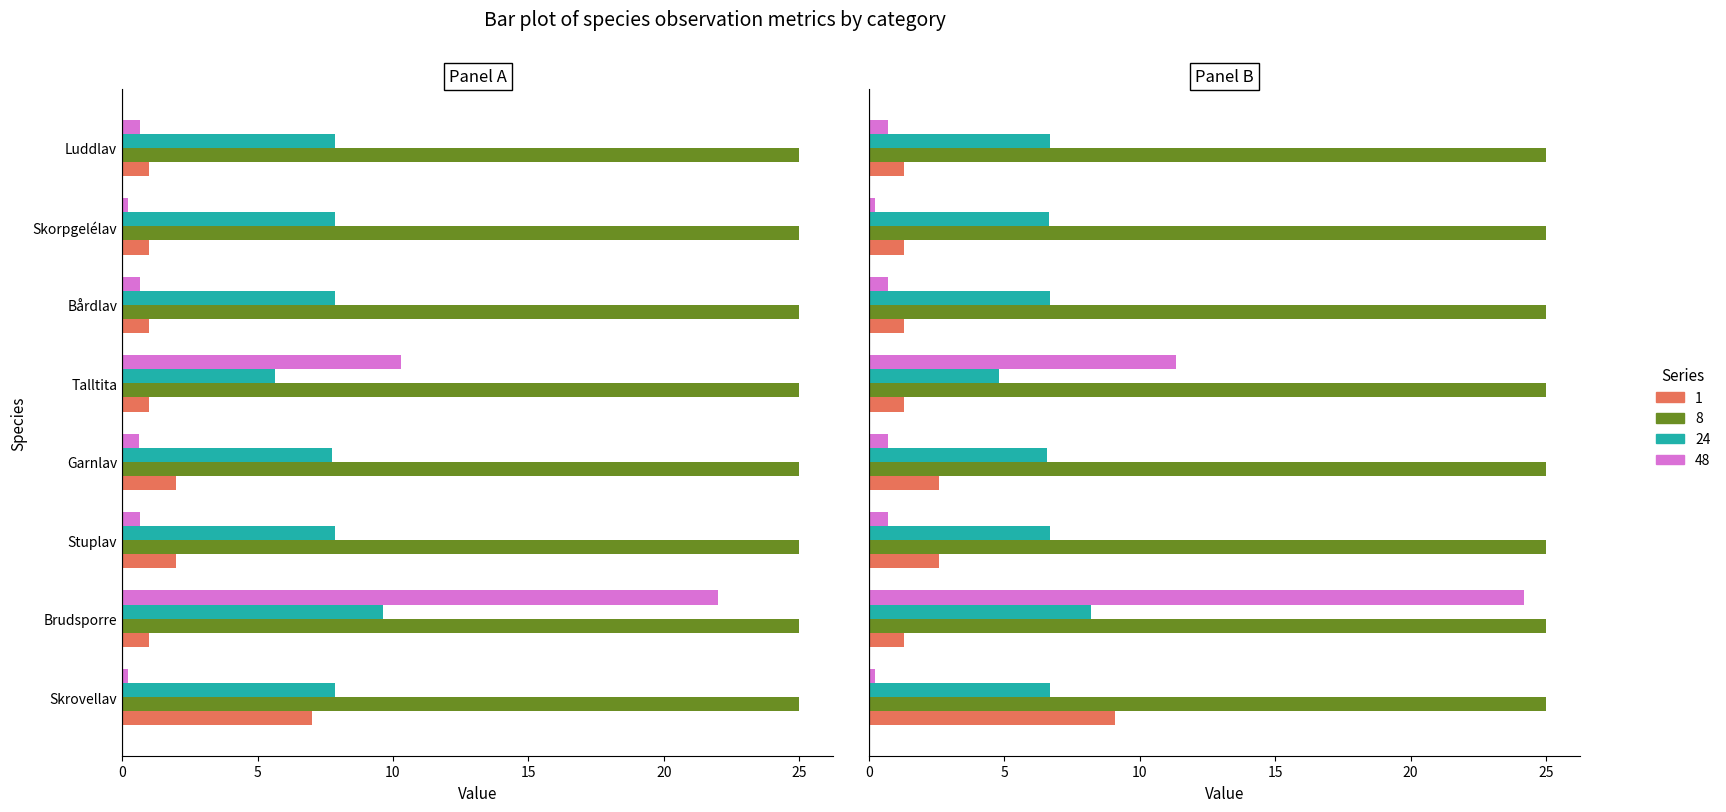

Are the bars grouped side by side (vs. stacked)?

Yes